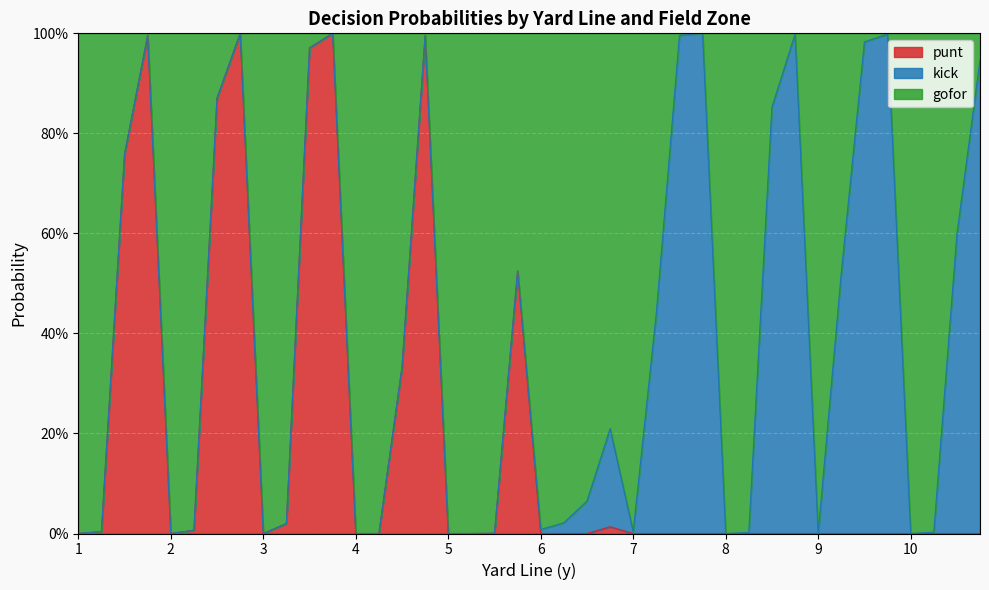

The value of punt at 4 is 1.6. True or false?

False